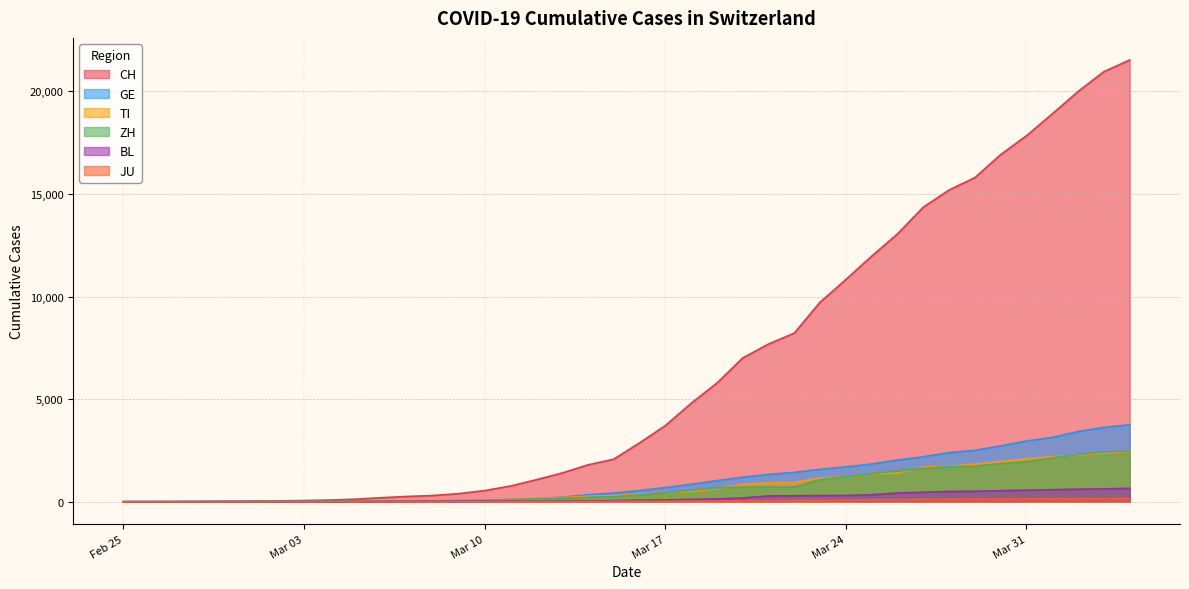

What is the sum of the BL values at 2020-03-29 and 2020-03-19?

645